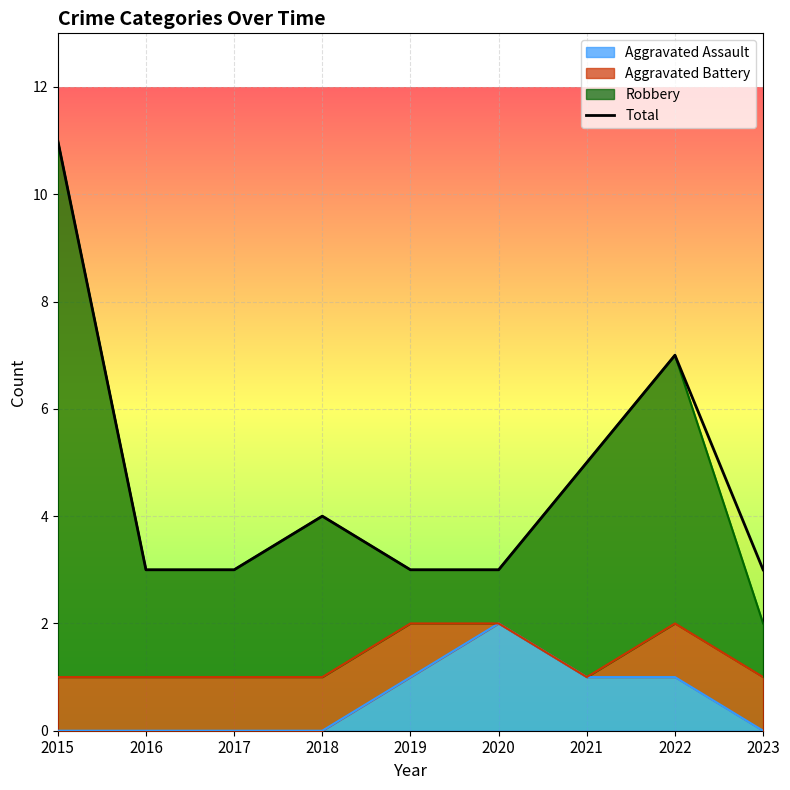

Reading right to left, list all the values displayed in this chart.

2023=3	2022=7	2021=5	2020=3	2019=3	2018=4	2017=3	2016=3	2015=11